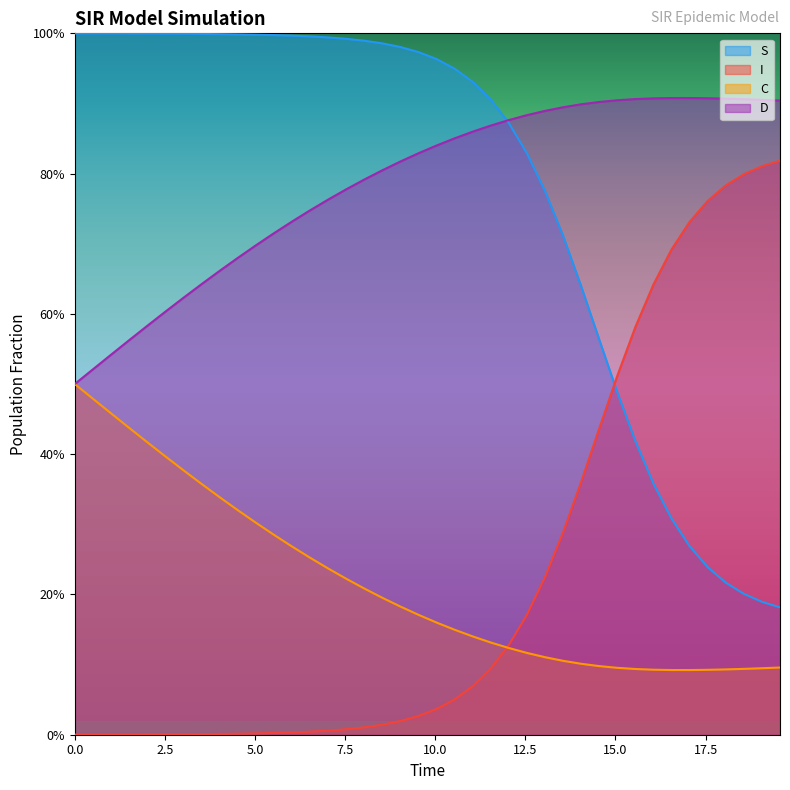

What is the value of the I point at the 37th from the left?

0.8